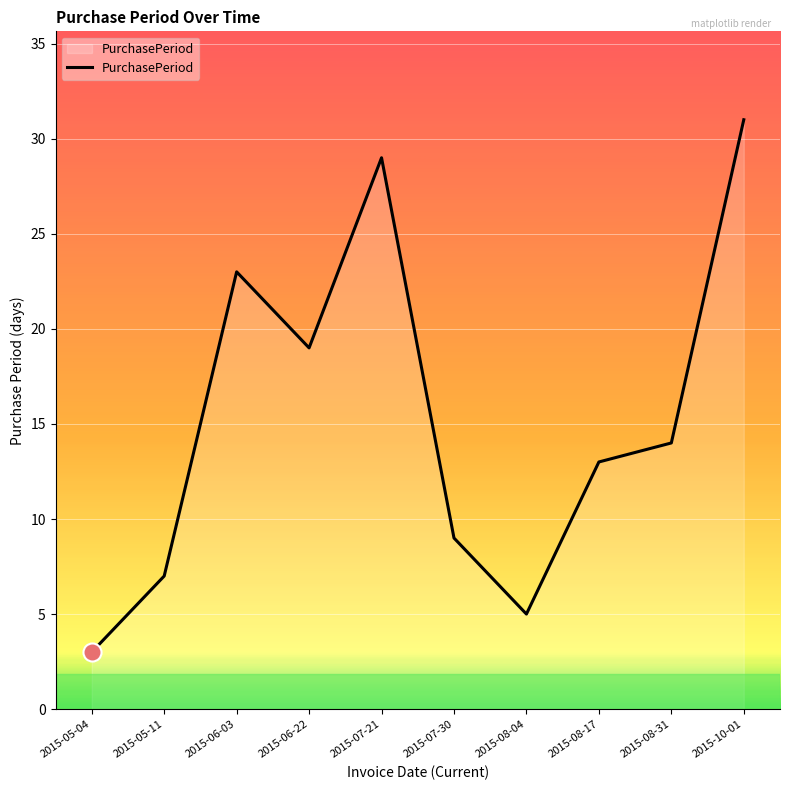

What is the sum of the values at 2015-10-01 and 2015-08-04?

36